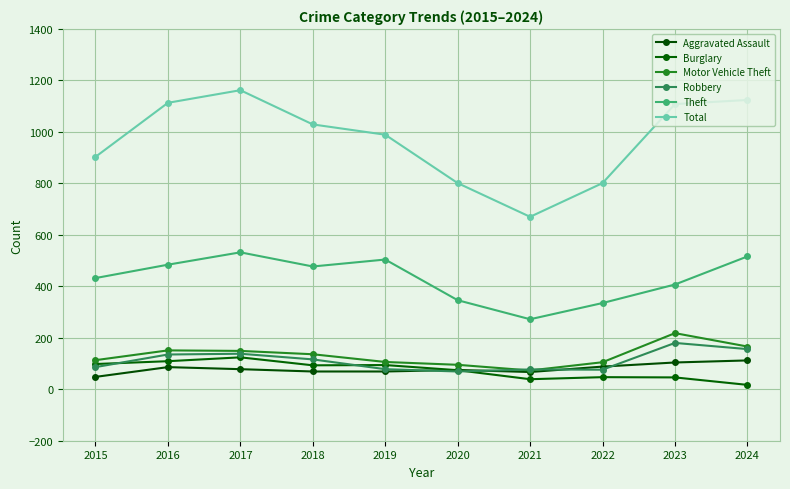

What is the sum of the Burglary values at 2022 and 2020?

121